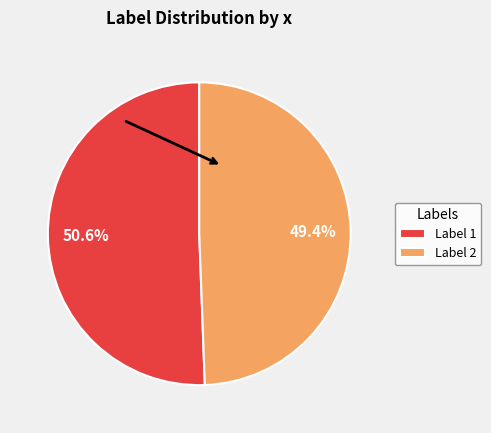

To the nearest percent, what is the average slice percentage?

50%